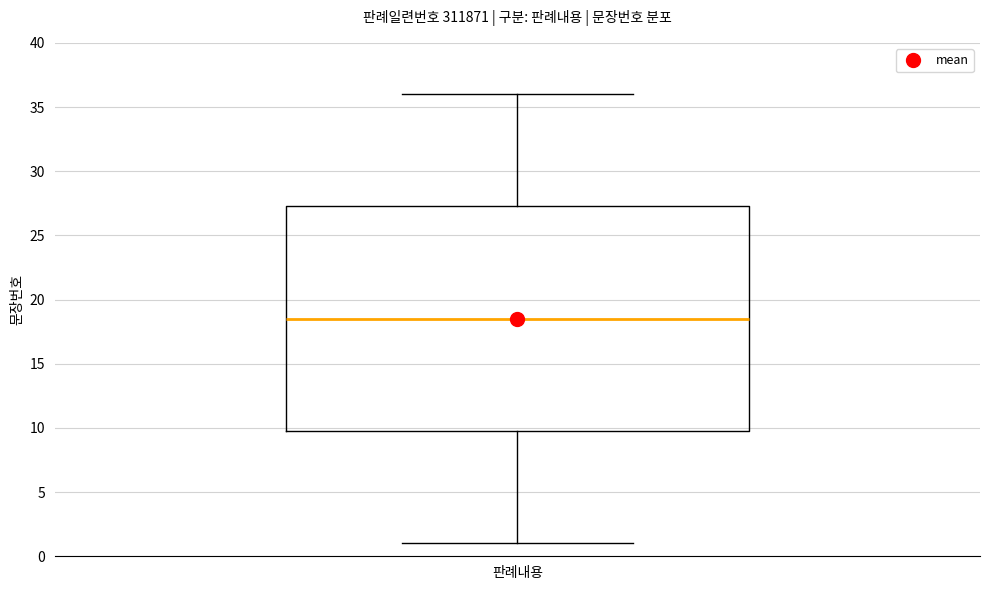

Where does the upper whisker of the box for 판례내용 end on the y-axis? The values are not printed on the chart, so give them approximately, as read against the axis.

36.0